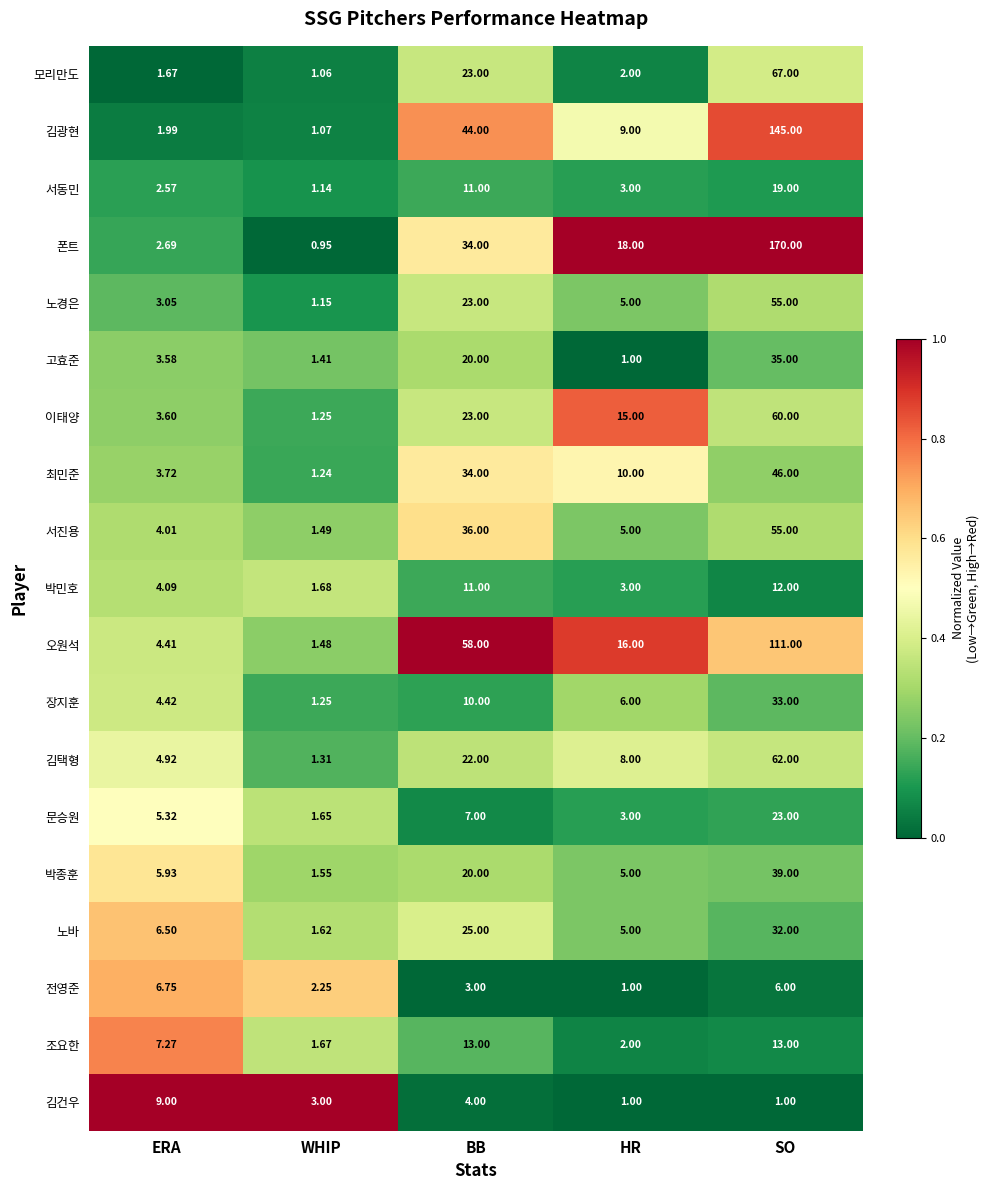

At which category is the sum across all series the highest?

SO